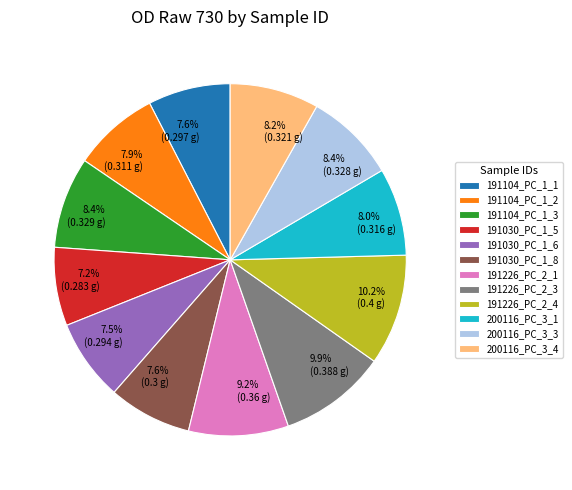

To the nearest percent, what is the difference between the 191226_PC_2_4 and 191030_PC_1_8 slice percentages?

3%